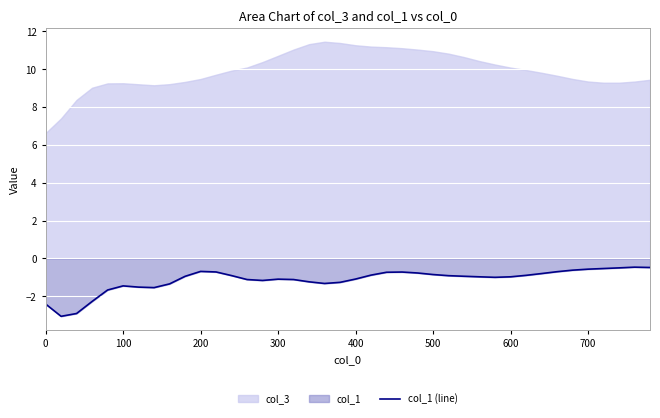

What is the difference between the maximum and minimum values?

2.6